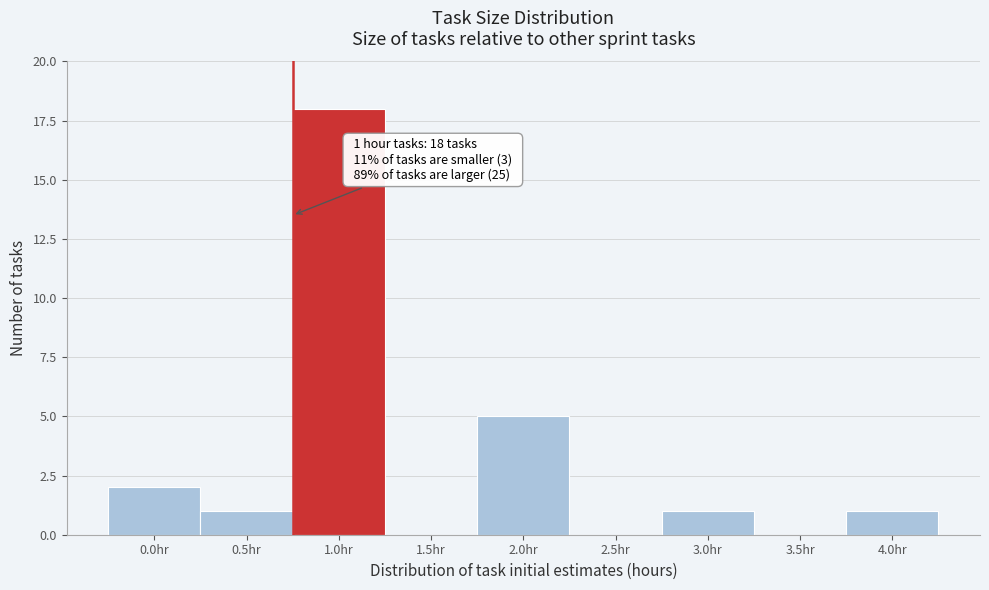

Reading left to right, extract all data points from this chart.

0.0hr=2	0.5hr=1	1.0hr=18	1.5hr=0	2.0hr=5	2.5hr=0	3.0hr=1	3.5hr=0	4.0hr=1